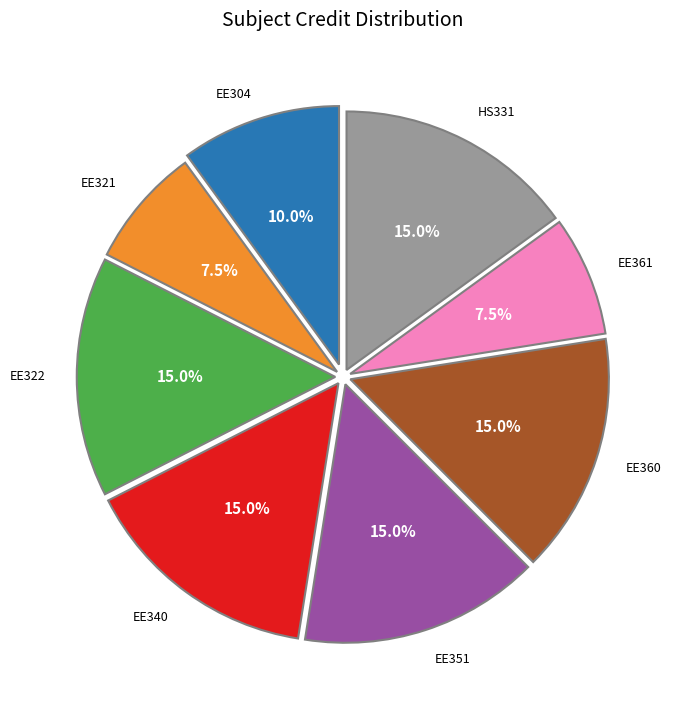

What percentage is the EE340 slice, to the nearest percent?

15%